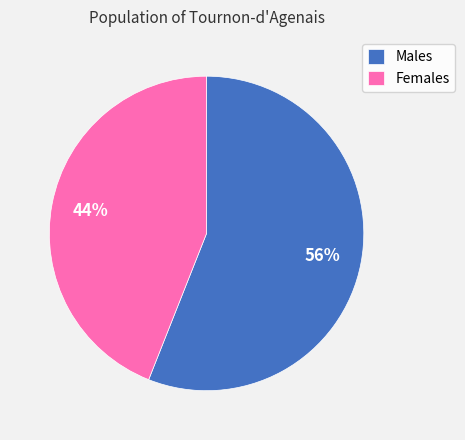

Is the sum of Females and Males greater than half?

Yes